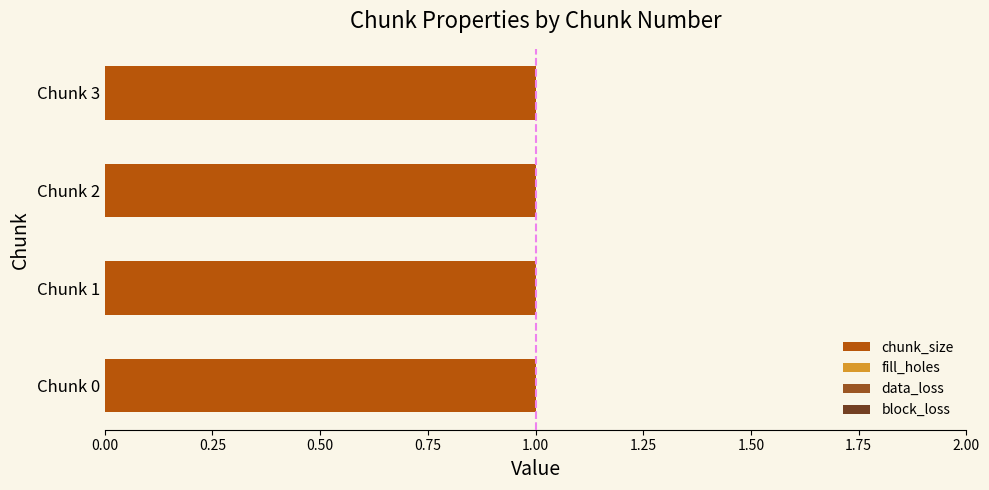

What is the maximum value for block_loss?

0.2